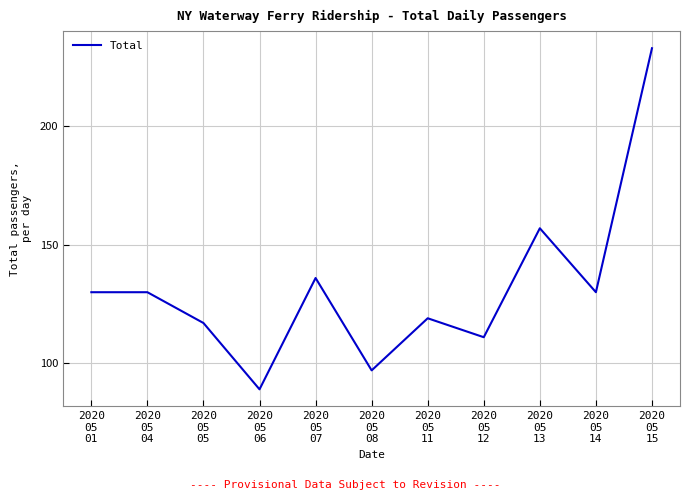

Does the chart have visible grid lines?

Yes